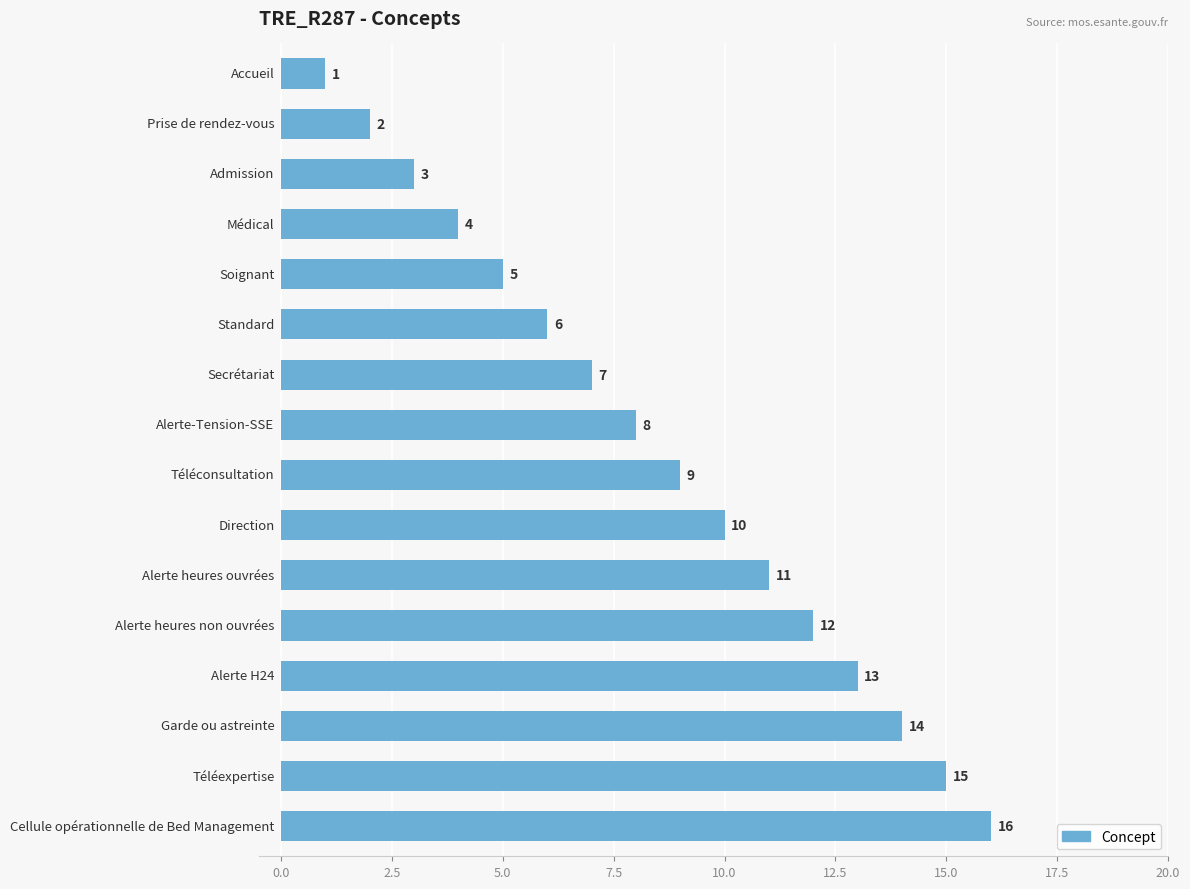

Count the number of categories in the chart.

16